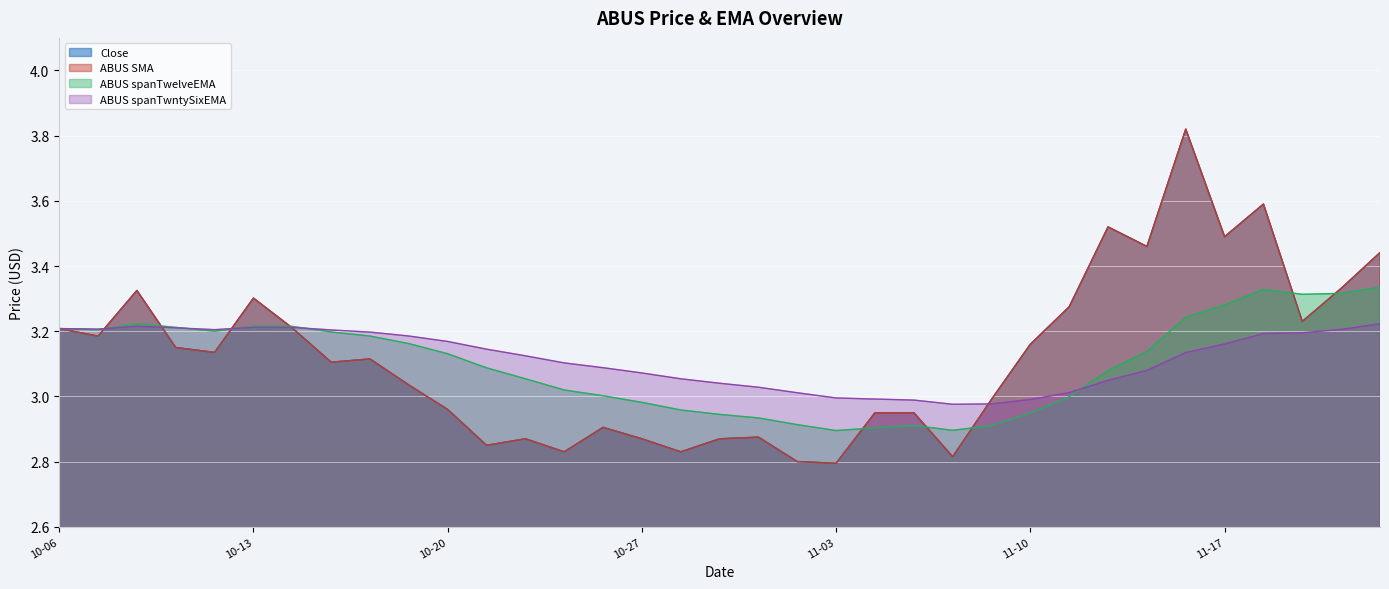

What is the label of the 8th point from the left?

2020-10-15